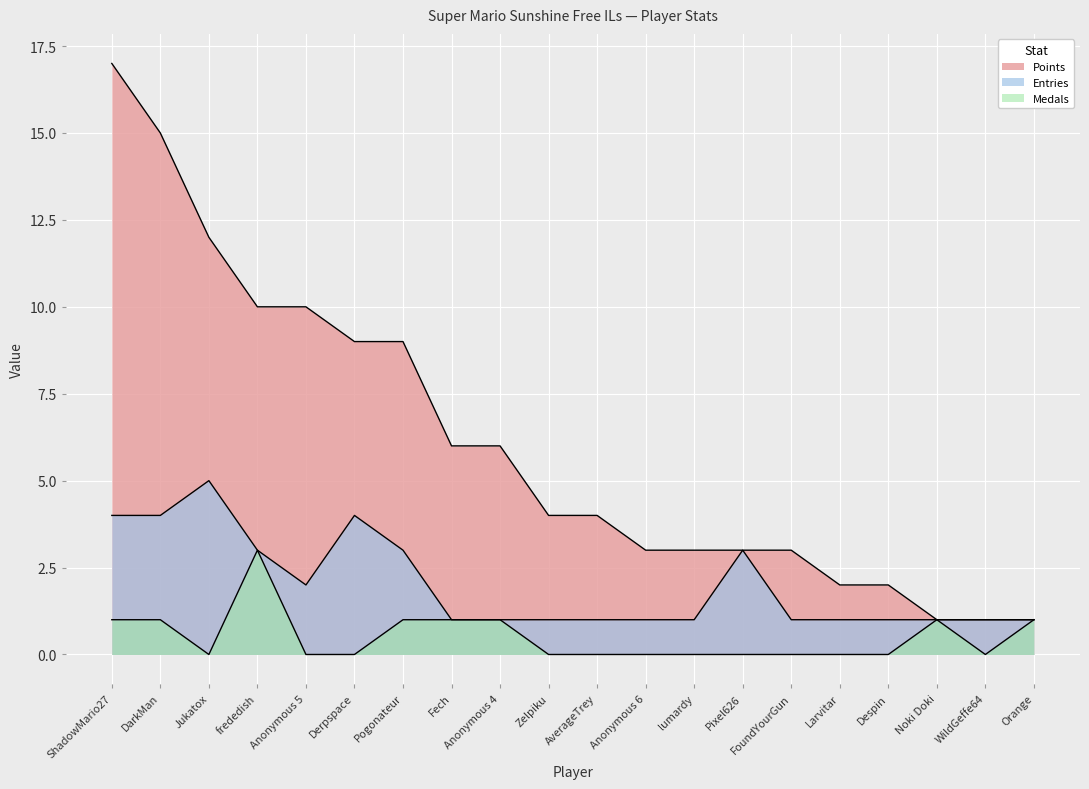

True or false: Medals and Points intersect in this chart.

False